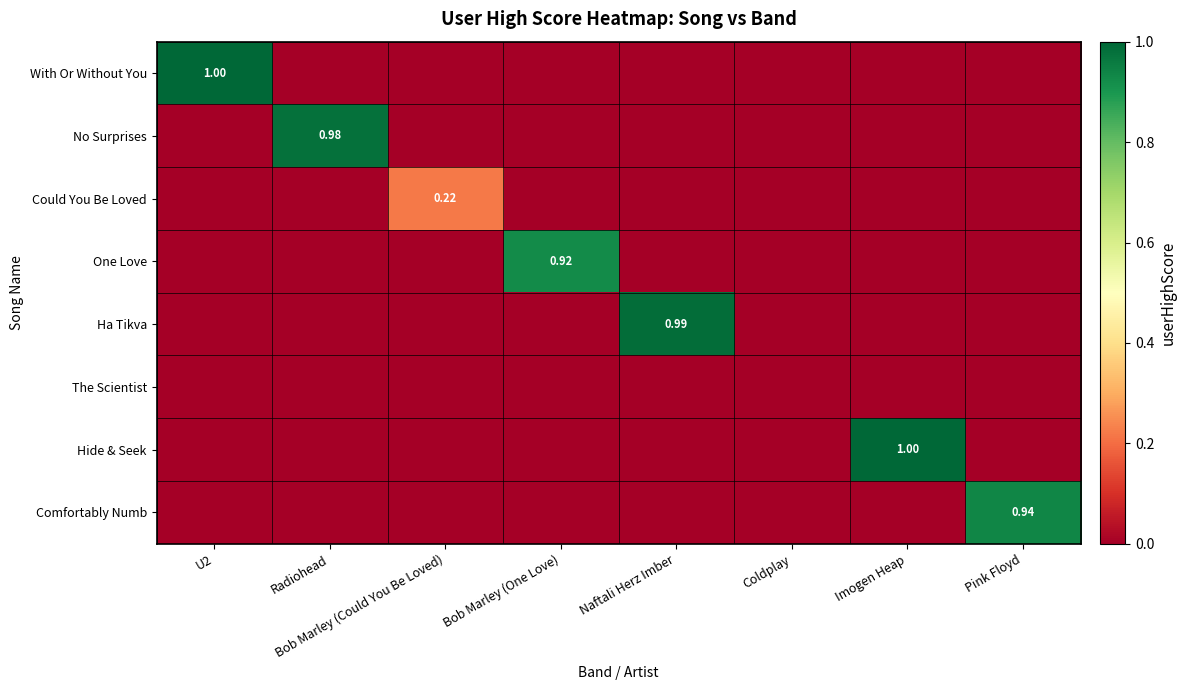

At which label does Ha Tikva reach its minimum?

U2